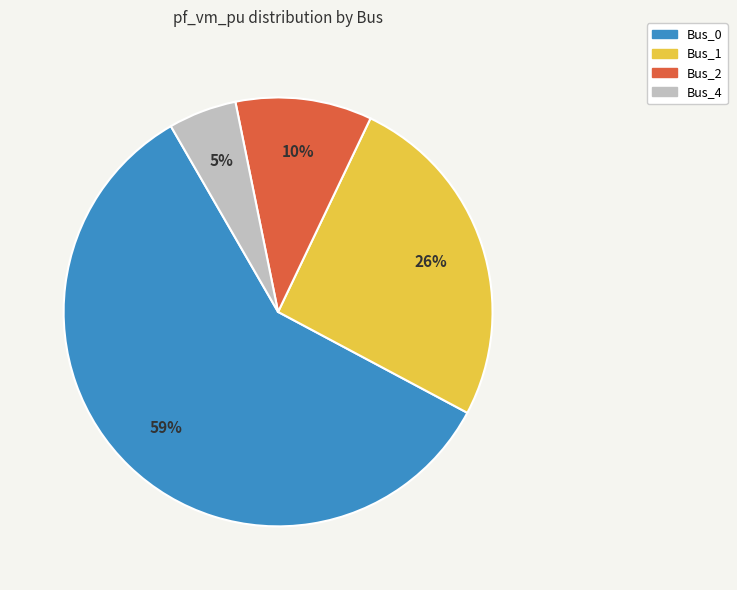

To the nearest percent, what is the average slice percentage?

25%